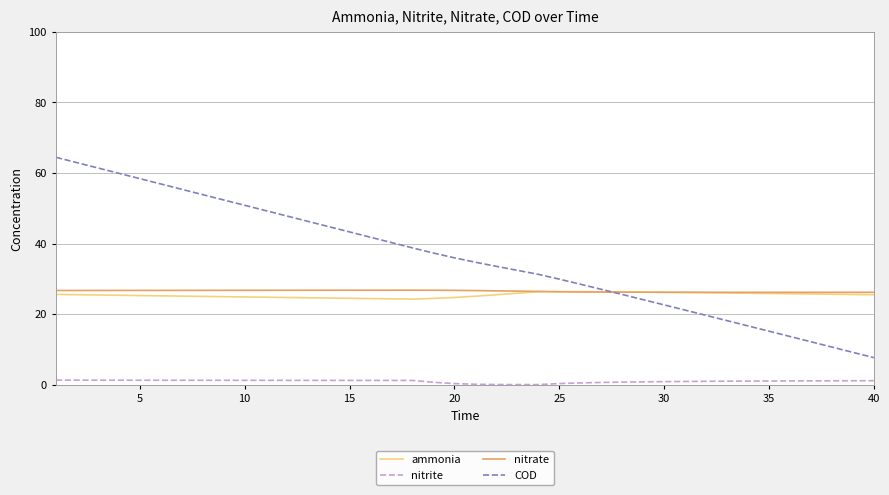

What is the highest value of the nitrate series?

26.8